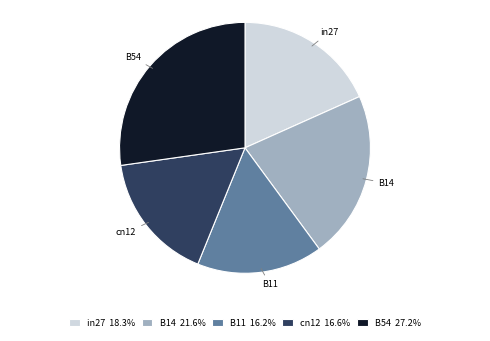

Which category has the biggest portion of the pie?

B54